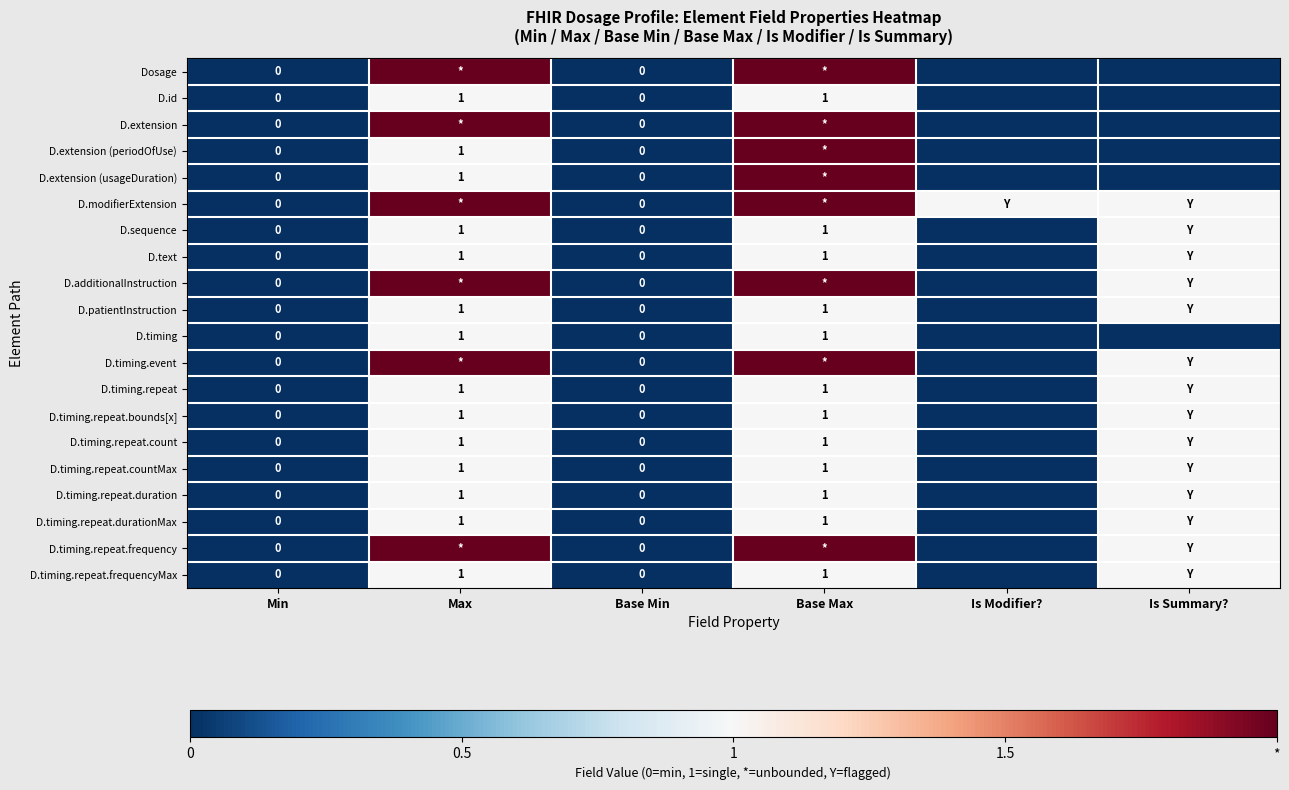

Which series changed the most between Min and Is Modifier??

D.modifierExtension